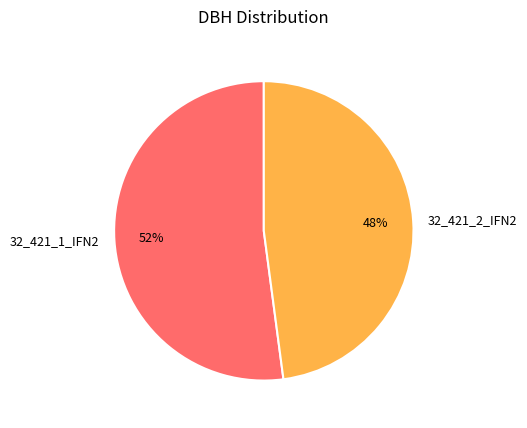

How many segments does this pie chart have?

2